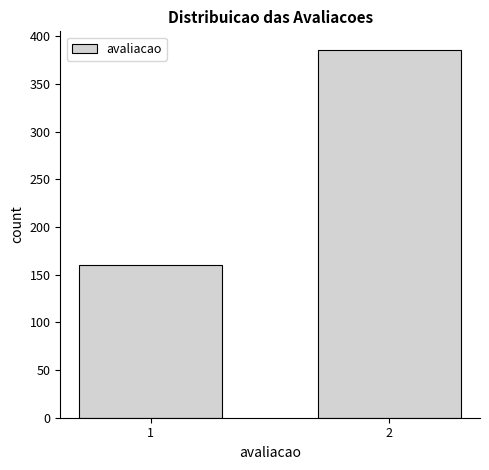

Reading right to left, what are all the values shown in this chart?

2=386	1=160